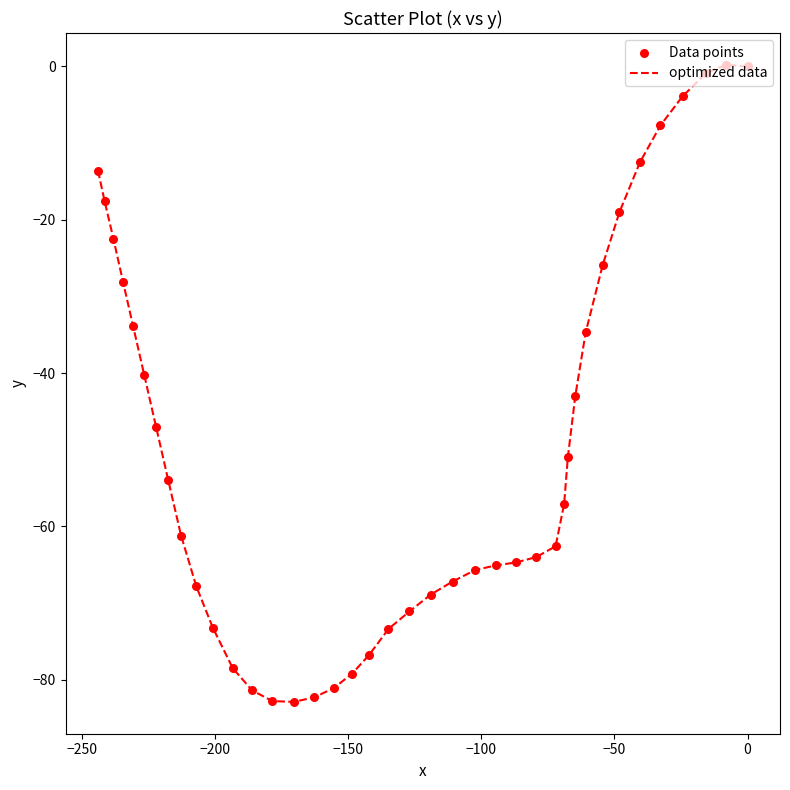

What is the difference between the maximum and minimum values?

83.1